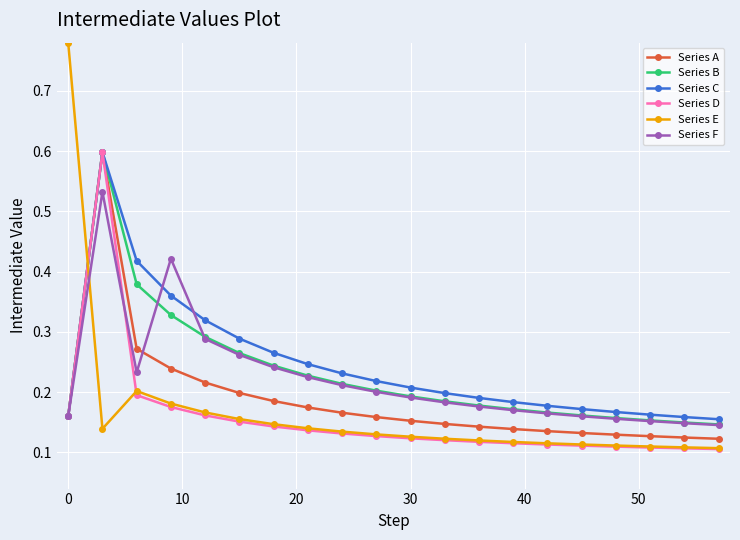

How many Series E values are between 0 and 1?

20